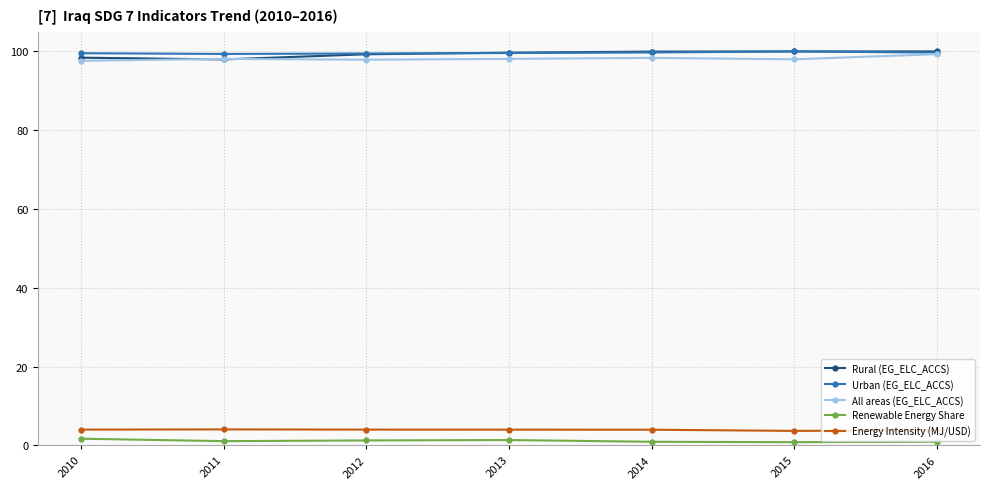

What is the value of the Urban (EG_ELC_ACCS) point at the 7th from the left?

99.7